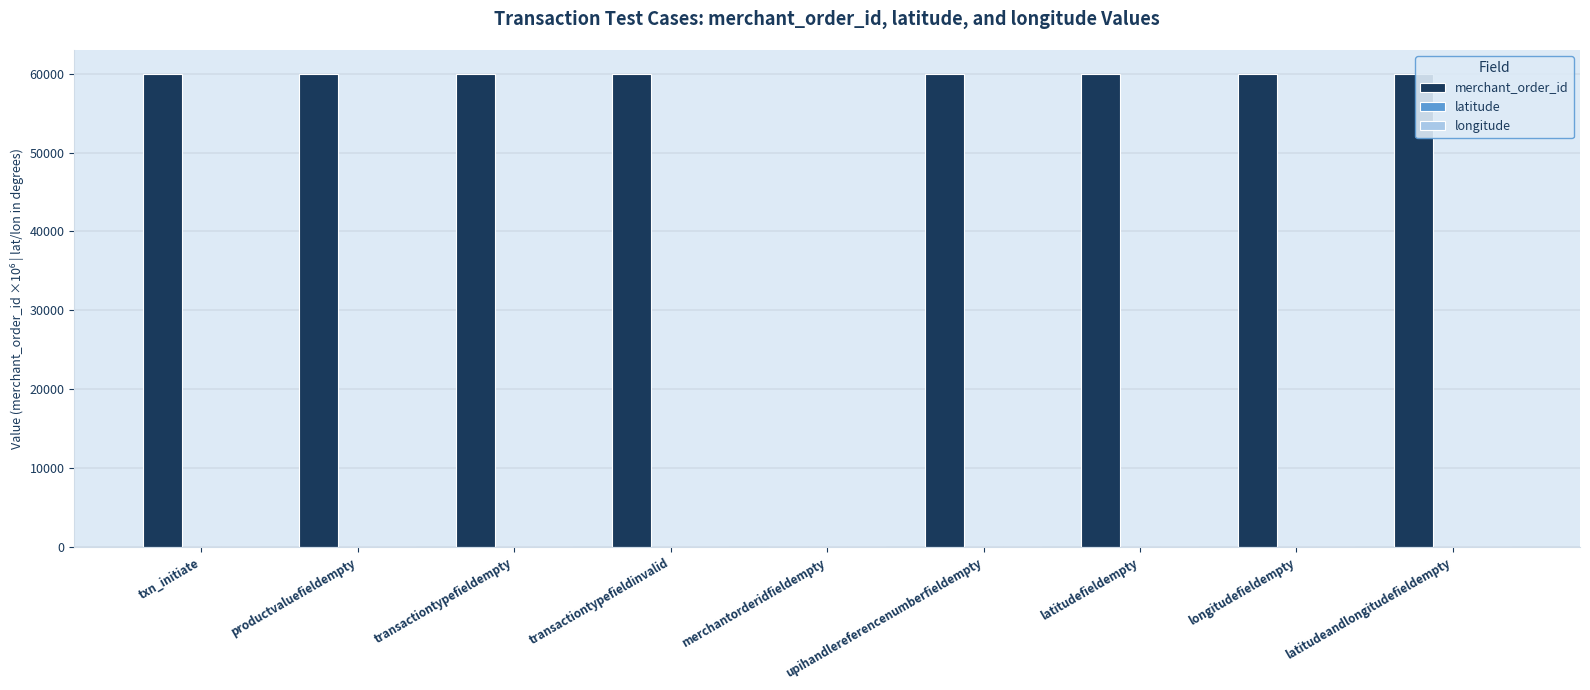

Which series changed the most between transactiontypefieldinvalid and merchantorderidfieldempty?

merchant_order_id